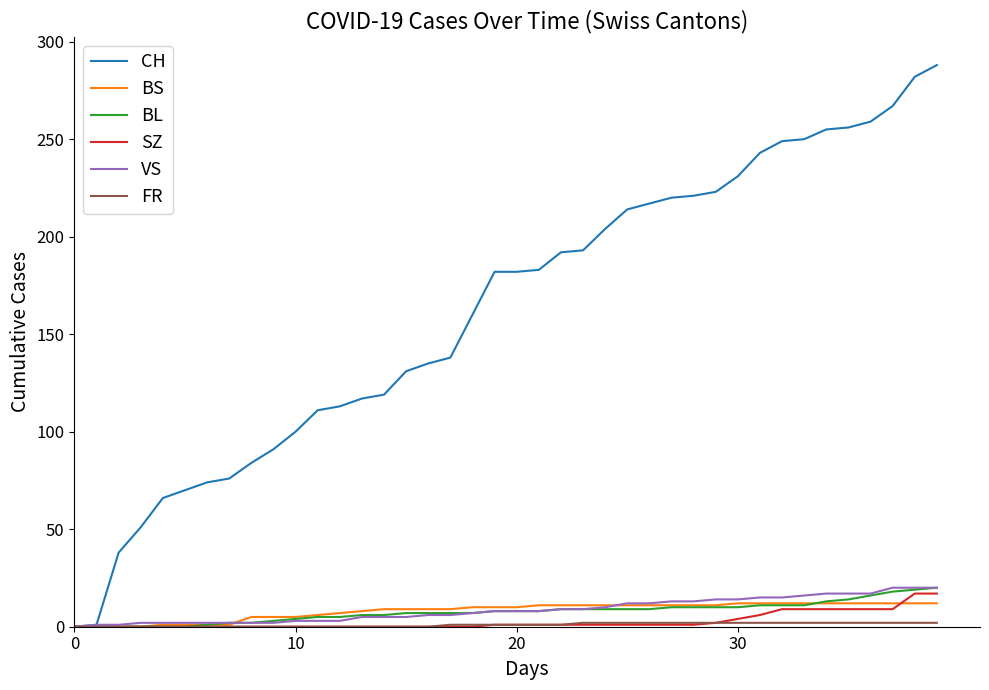

Which series has the largest total across all categories?

CH